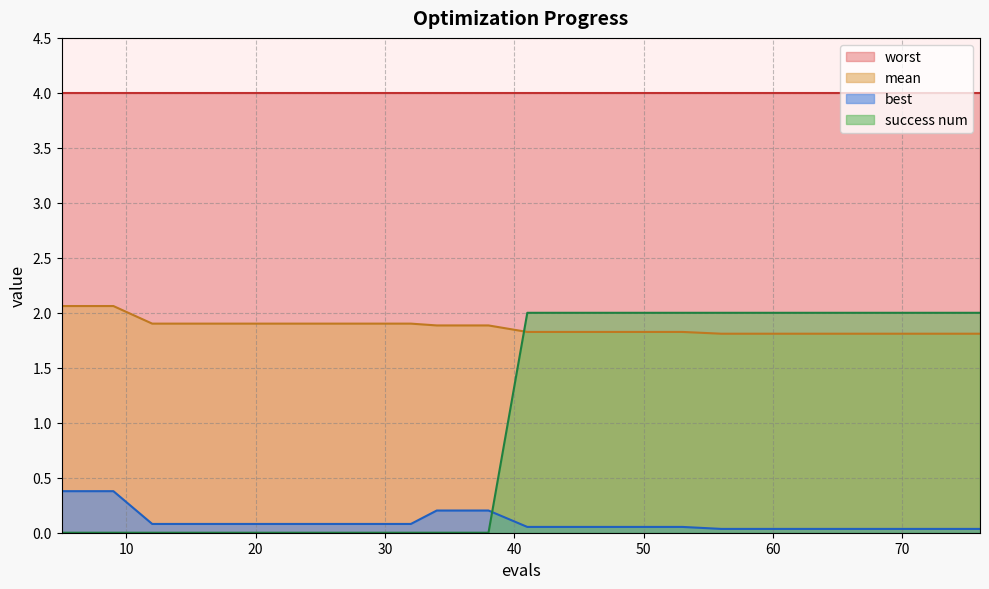

Does the chart have visible grid lines?

Yes